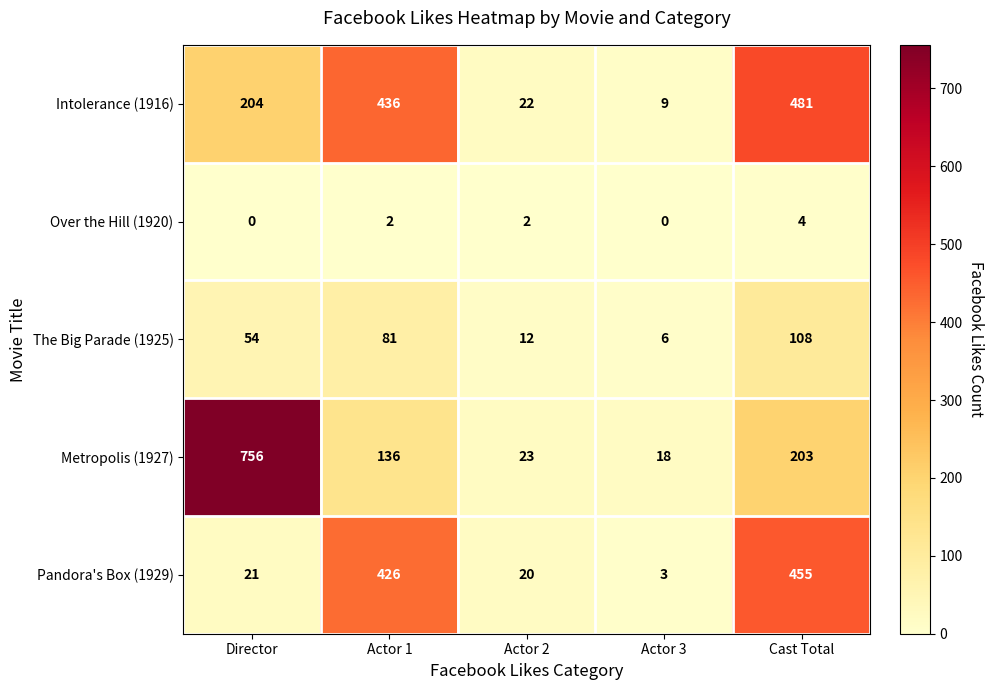

Which series has the largest total across all categories?

Intolerance (1916)